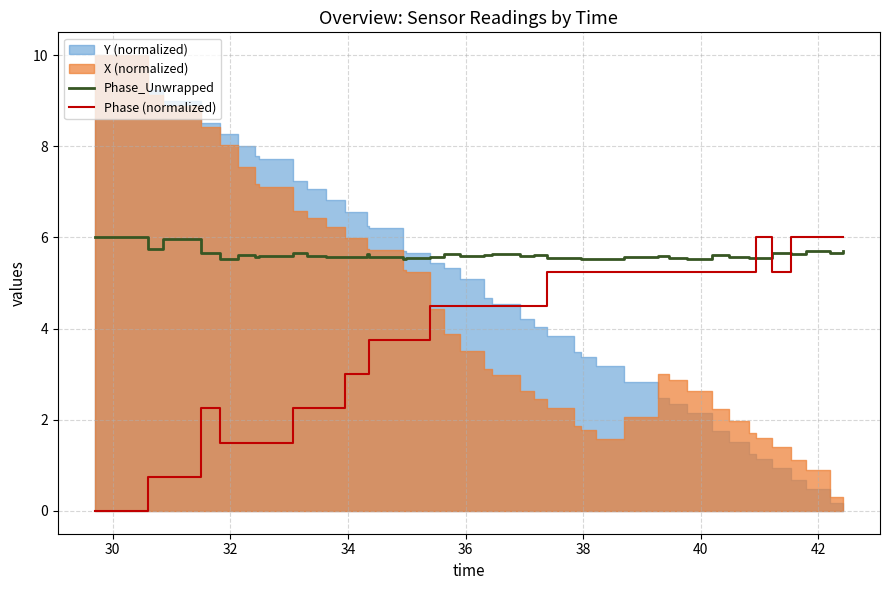

After their last crossing, which series has the higher values: Phase (normalized) or Phase_Unwrapped?

Phase (normalized)